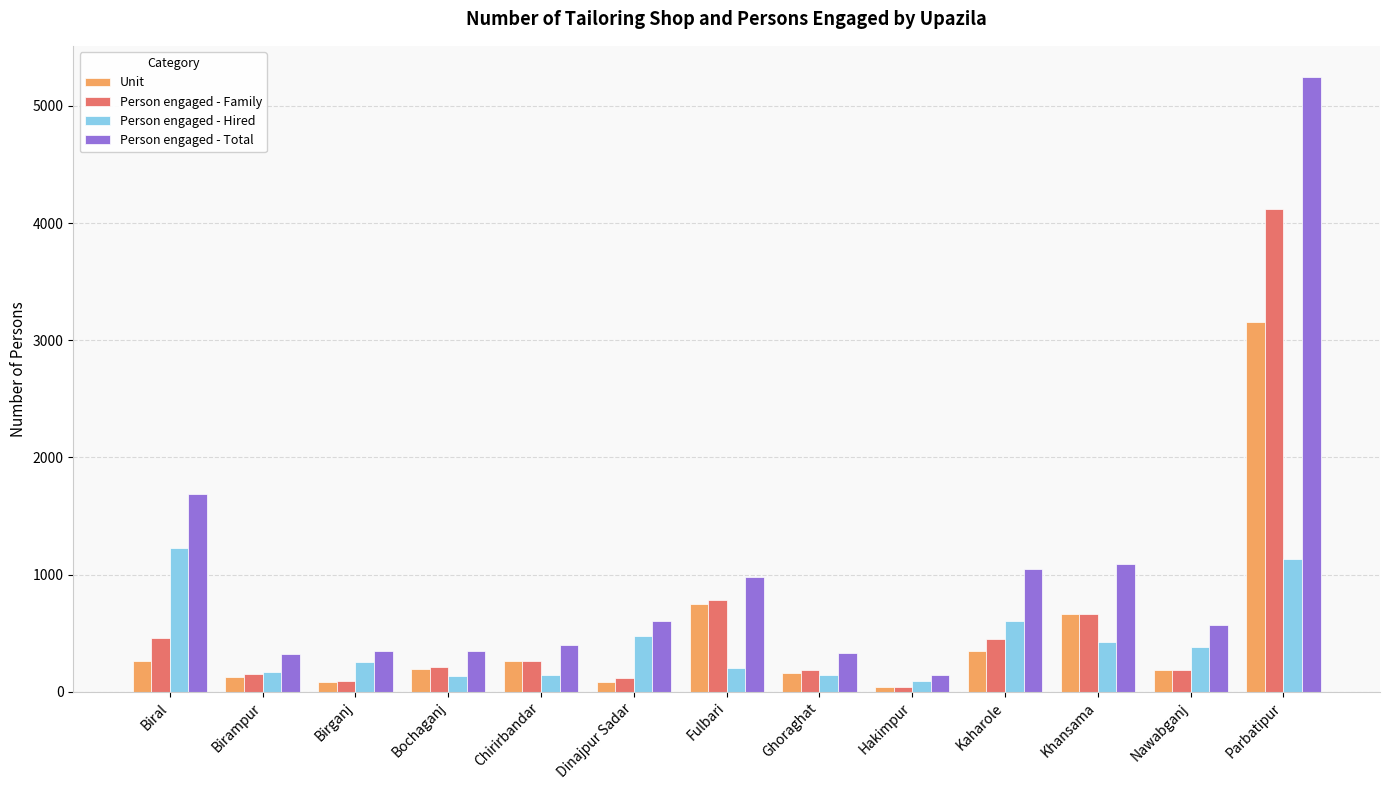

How many categories are shown in the chart?

13